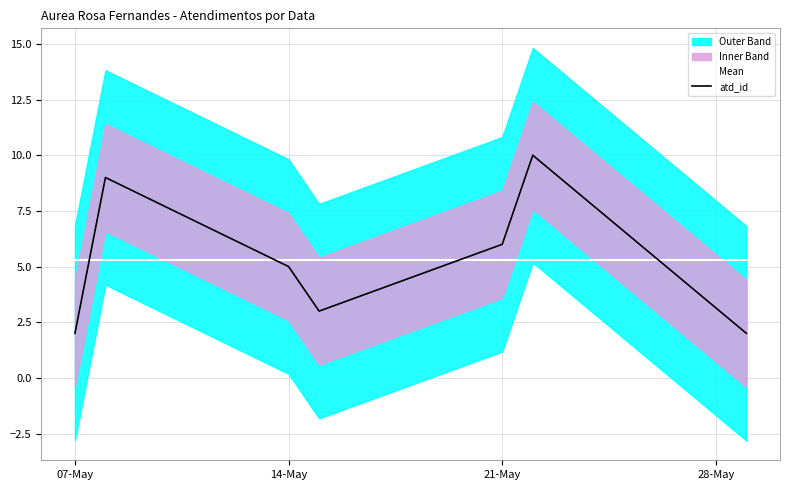

What is the minimum value for Mean?

5.3